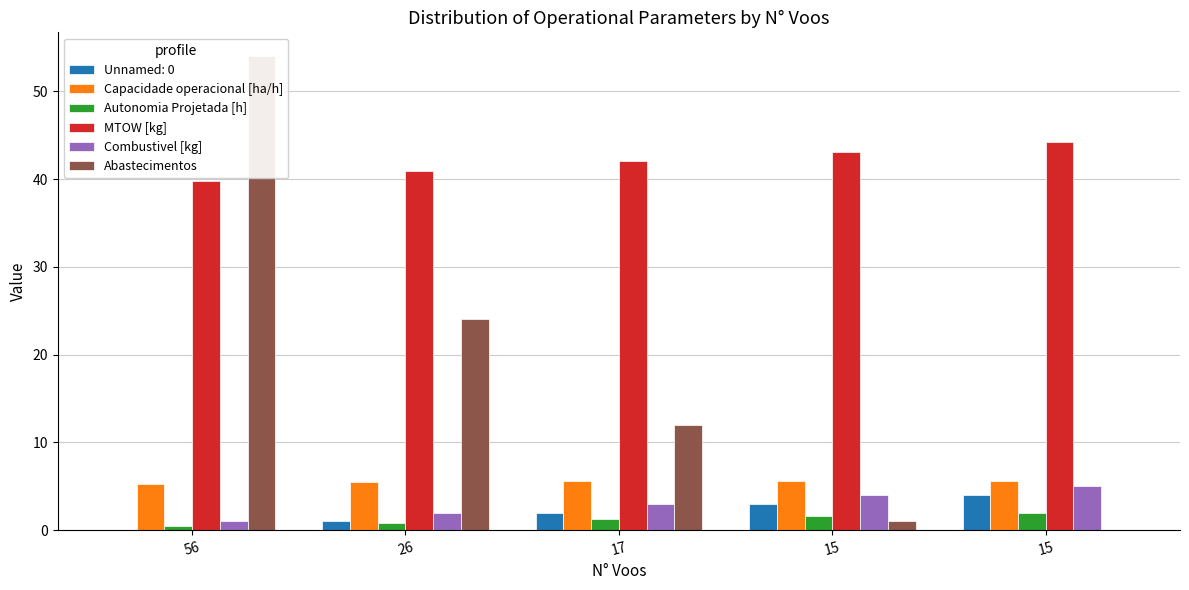

Is the value of MTOW [kg] at 56 greater than the value of Capacidade operacional [ha/h] at 15?

Yes